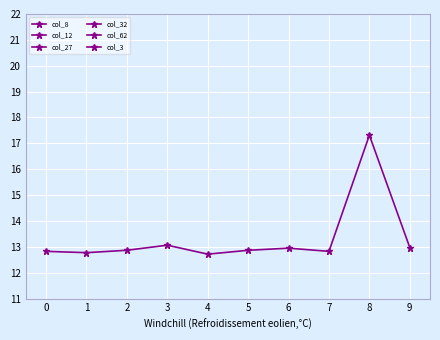

The value of col_62 at 8 is 17.3. True or false?

True